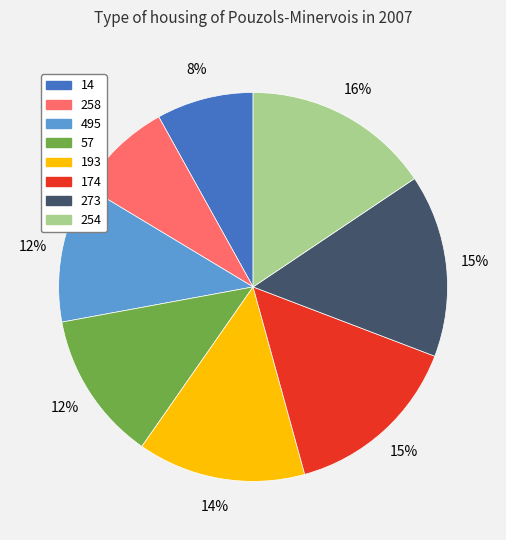

Is the sum of 273 and 14 greater than half?

No